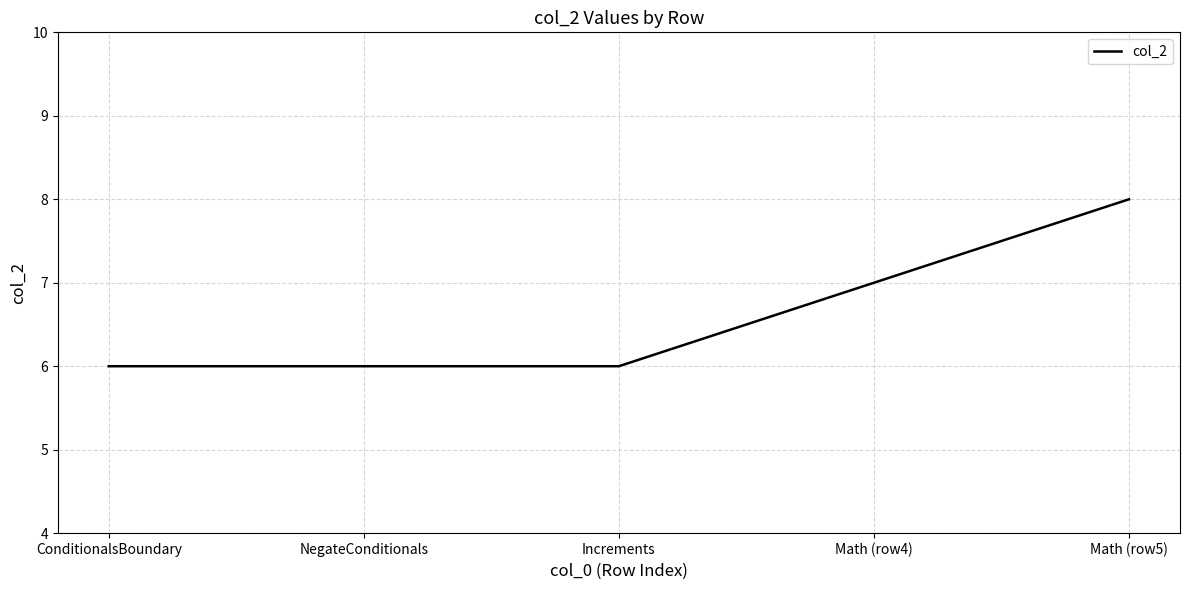

True or false: there are more than 2 points higher than both neighbors.

False